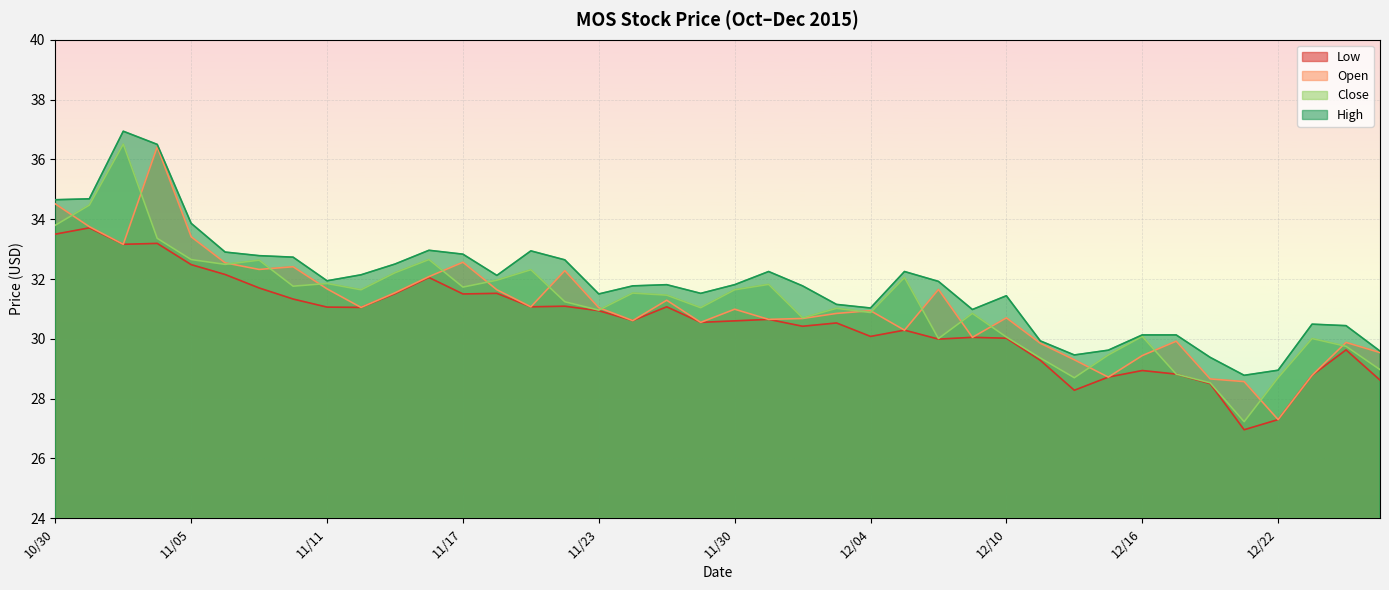

What is the total value across all series at 12/22?

112.2